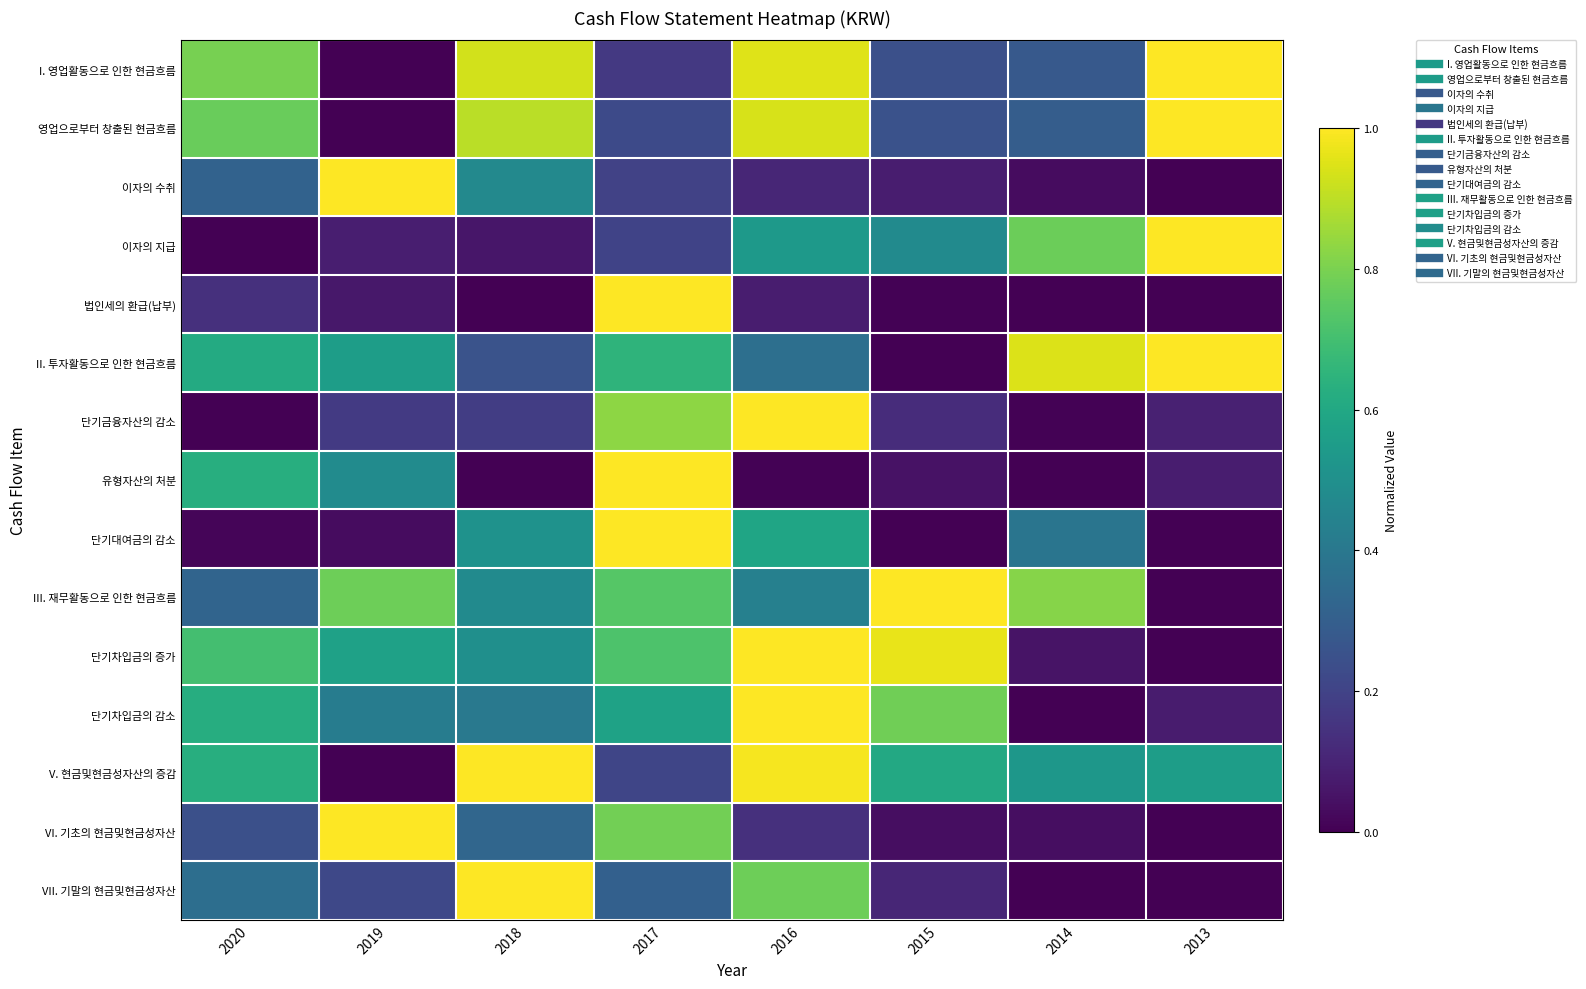

At which category does the chart reach its minimum across all series?

2019